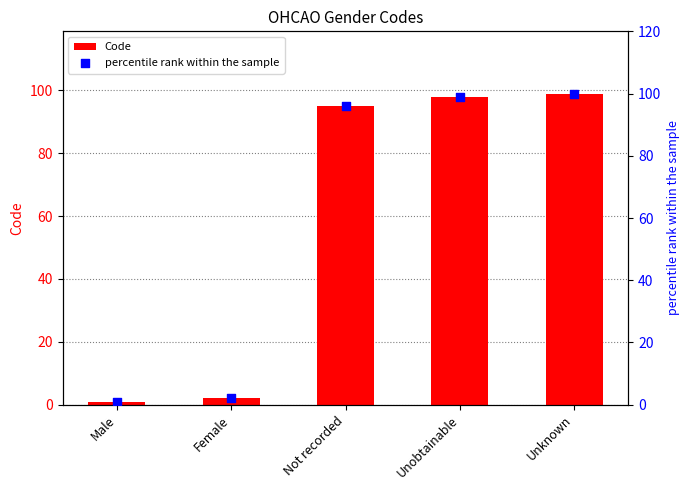

What is the total value across all series at Not recorded?

191.0